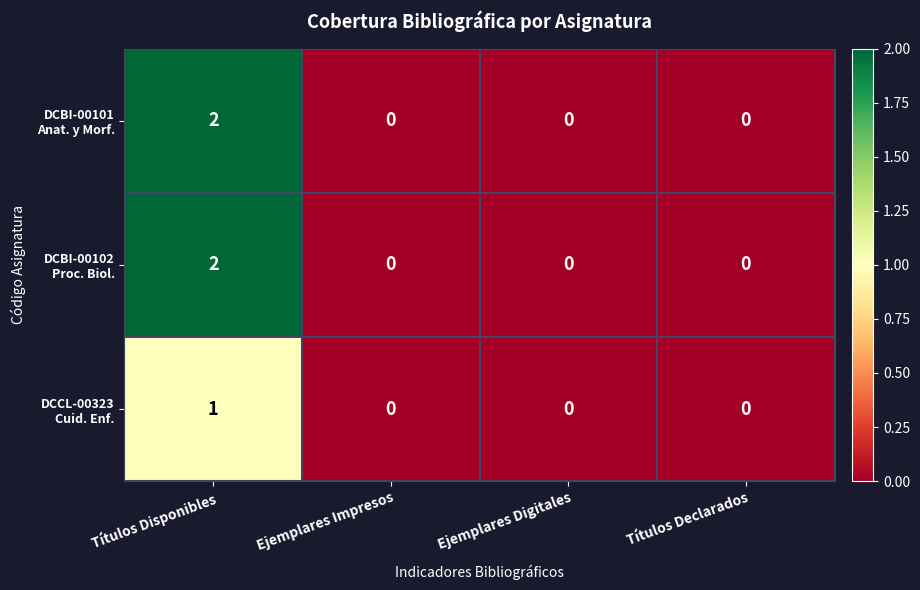

What is the total value across all series at Títulos Disponibles?

5